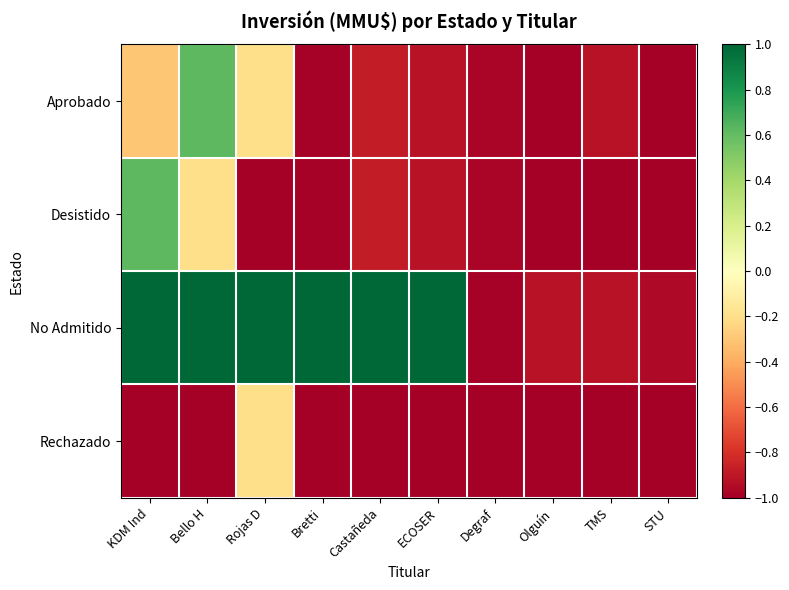

What is the minimum value shown in the chart?

-1.0